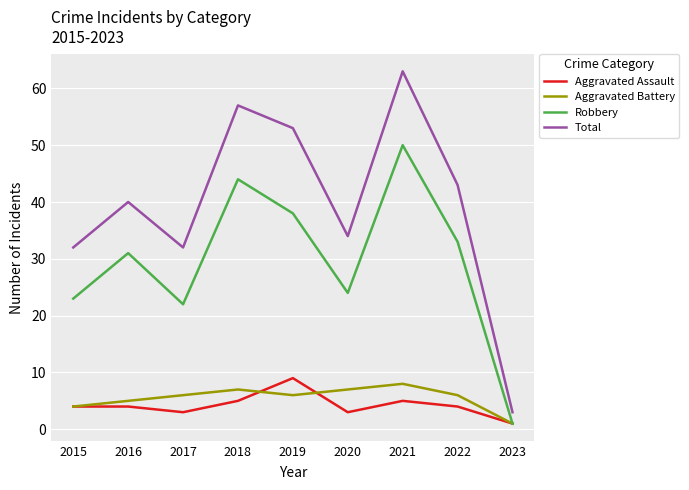

At which category does the chart reach its minimum across all series?

2023